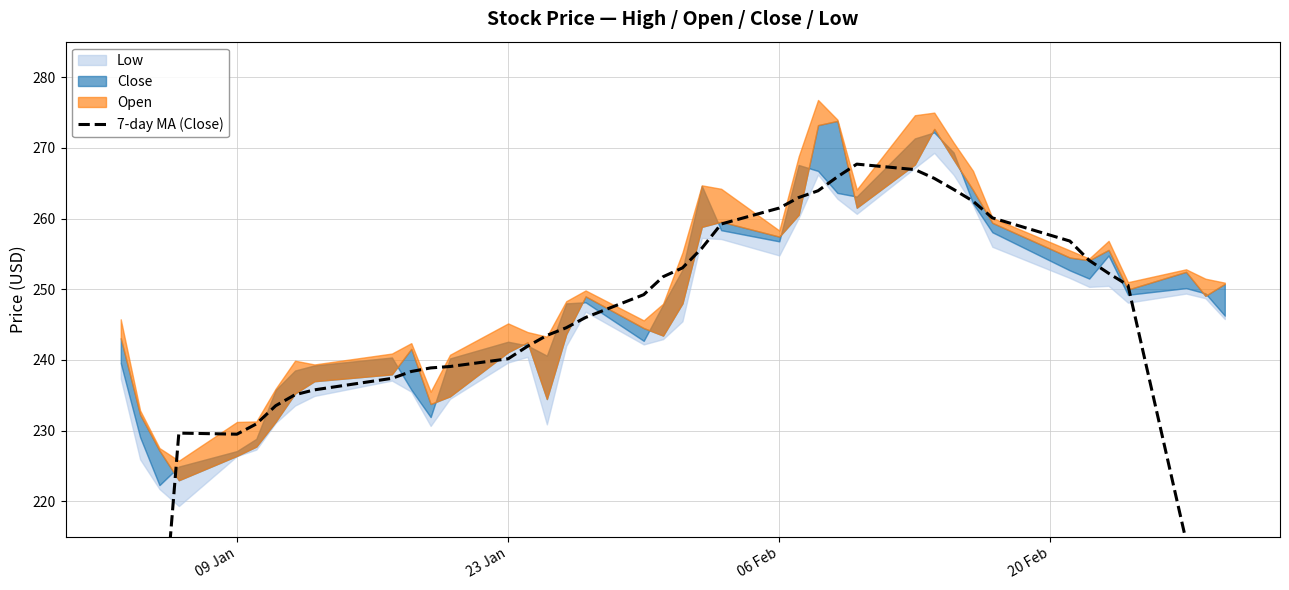

What is the minimum value shown in the chart?

130.8